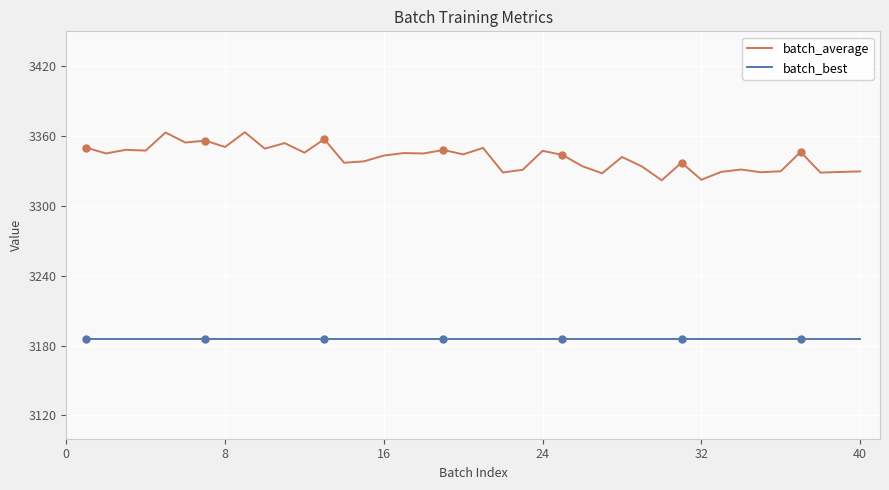

True or false: batch_best and batch_average intersect in this chart.

False